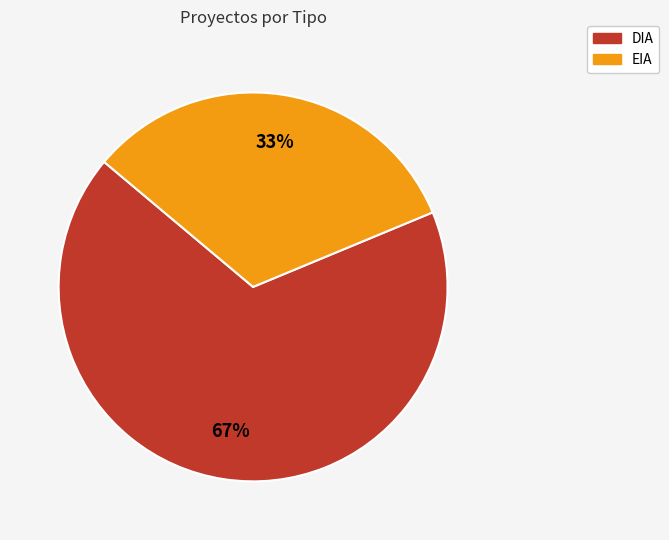

To the nearest percent, what percentage of the pie is DIA?

67%